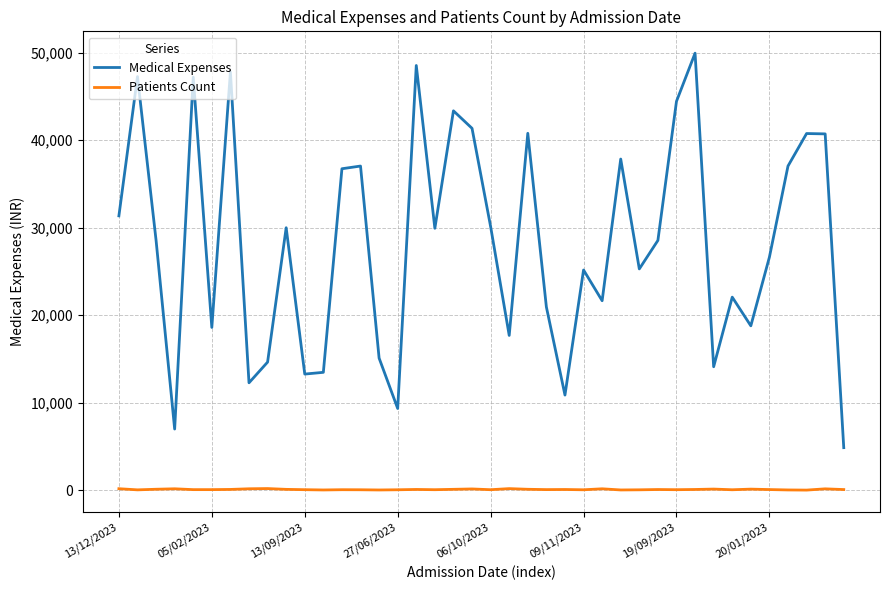

Which series has the largest total across all categories?

Medical Expenses